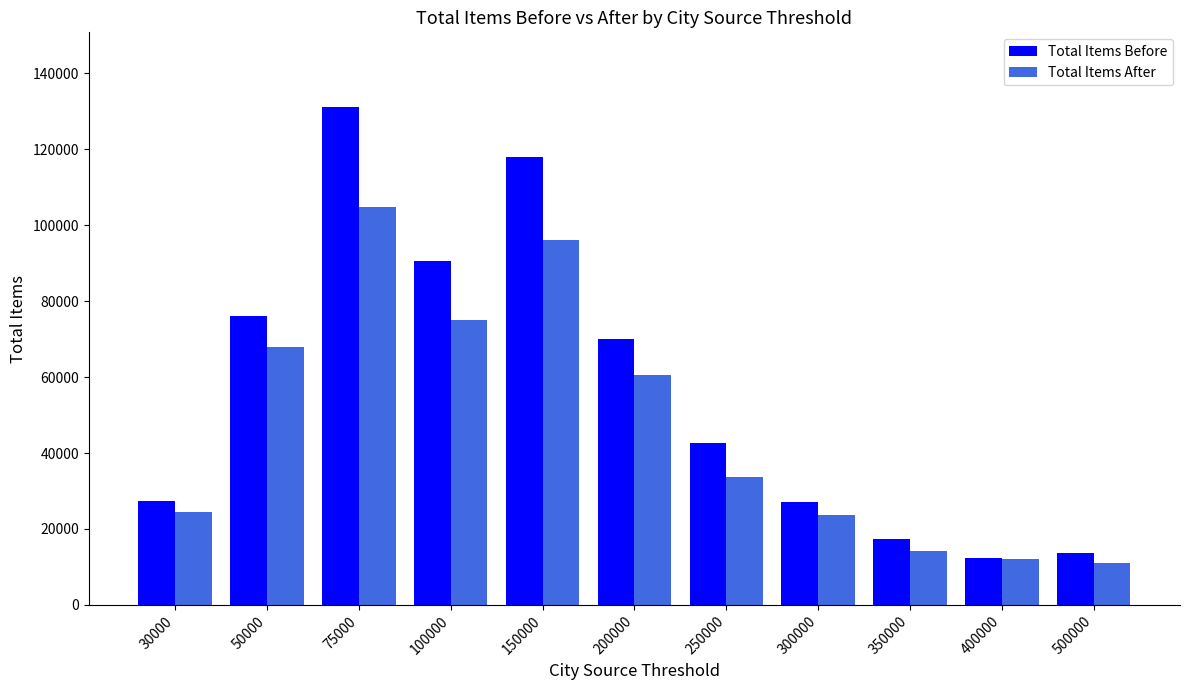

True or false: Total Items Before has a value of 29901 at 100000.

False